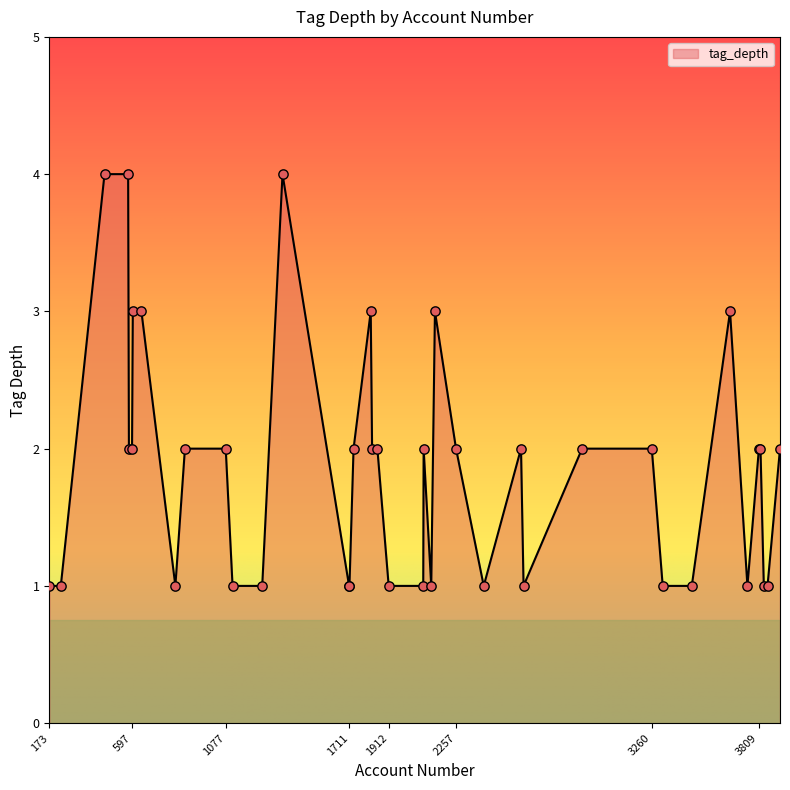

What is the maximum value shown in the chart?

4